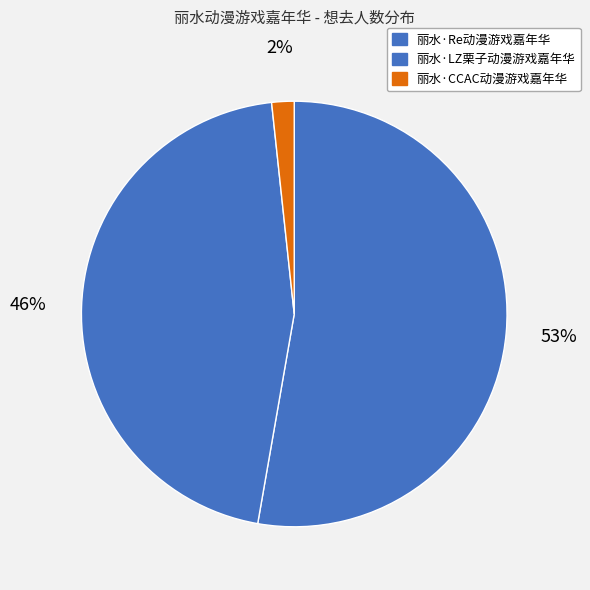

Count the number of slices in the pie.

3